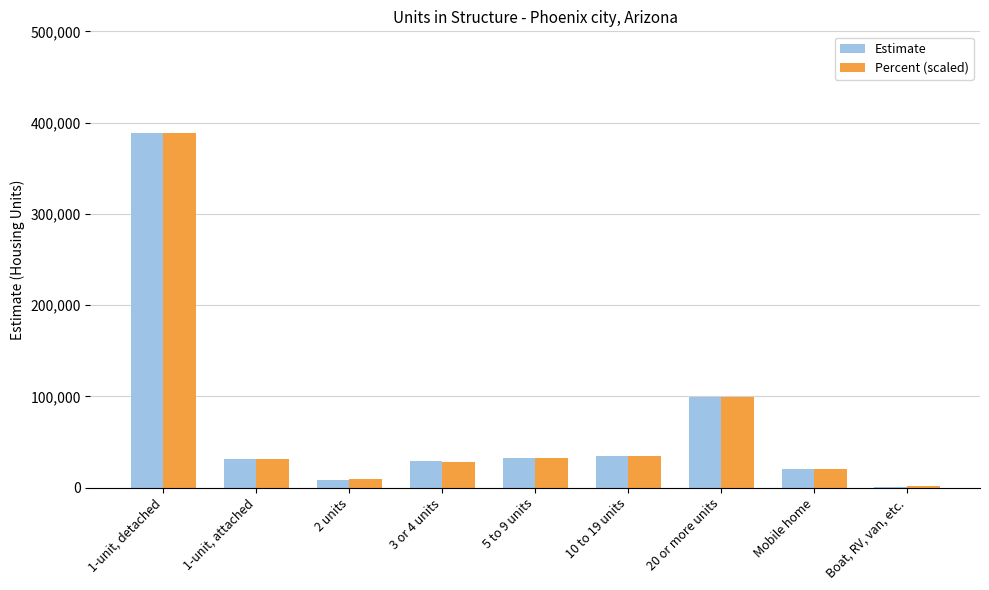

Is it true that Percent (scaled) equals 49986.1 at 20 or more units?

False